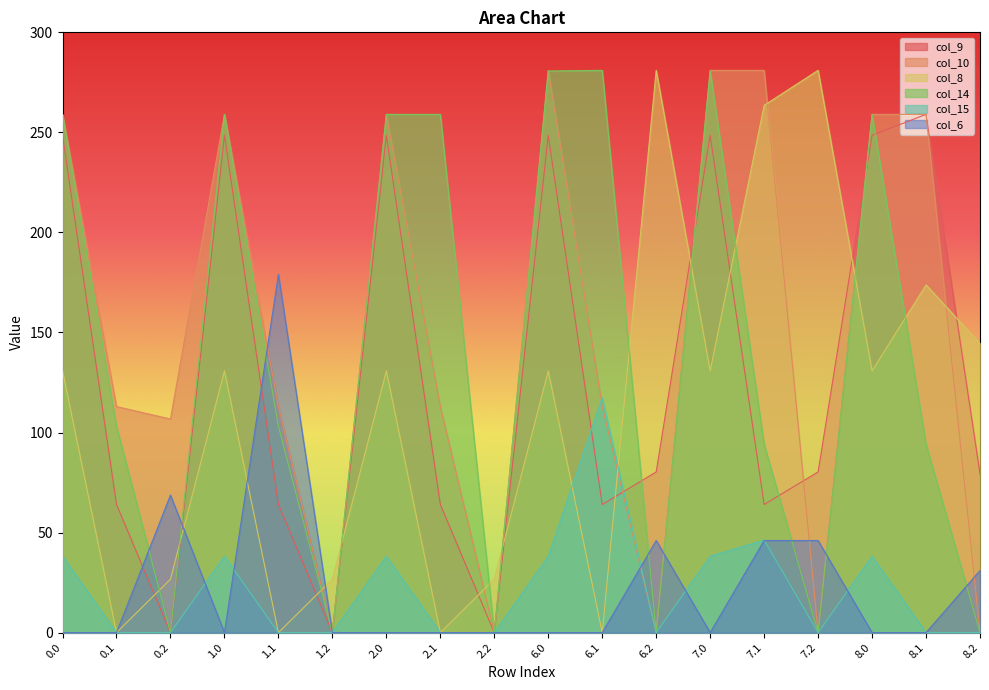

What is the sum of the col_10 values at 2.0 and 0.1?

372.0